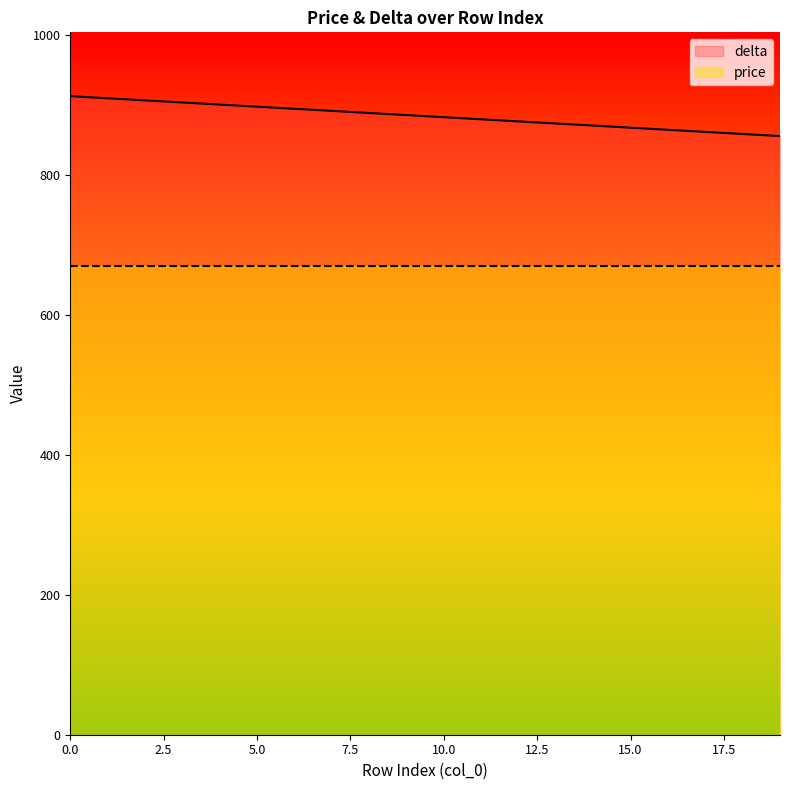

Reading left to right, extract all data points from this chart.

912	909	906	903	900	897	894	891	888	885	882	879	876	873	870	867	864	861	858	855